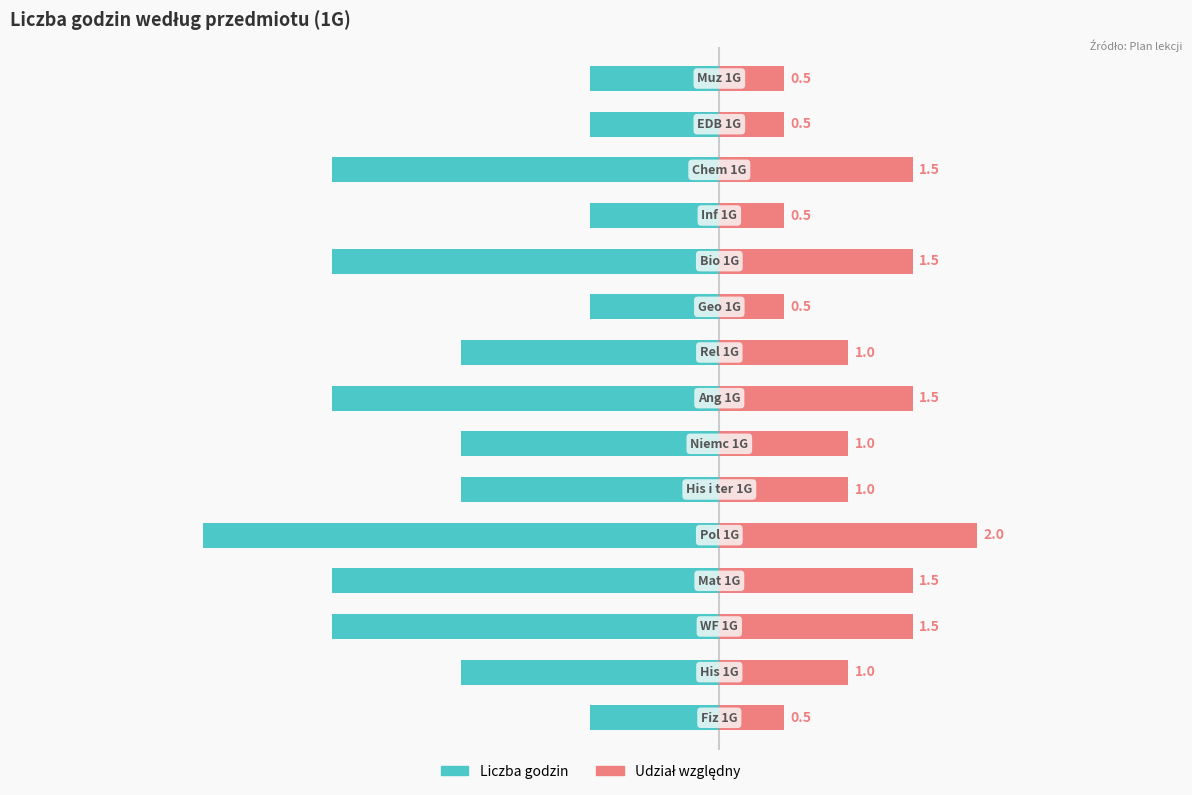

What is the difference between the second highest and second lowest values in the Udział względny series?

1.0